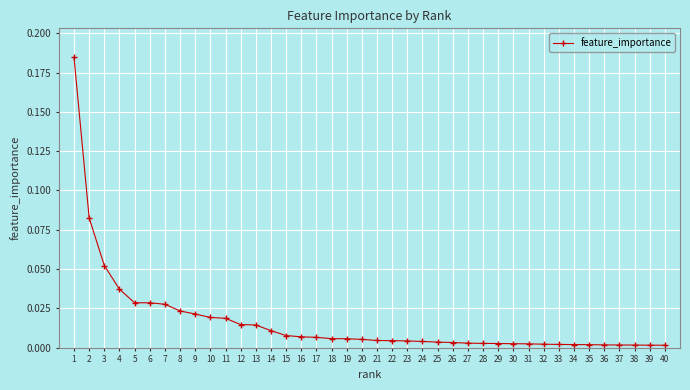

Which has a higher value, 6 or 23?

6